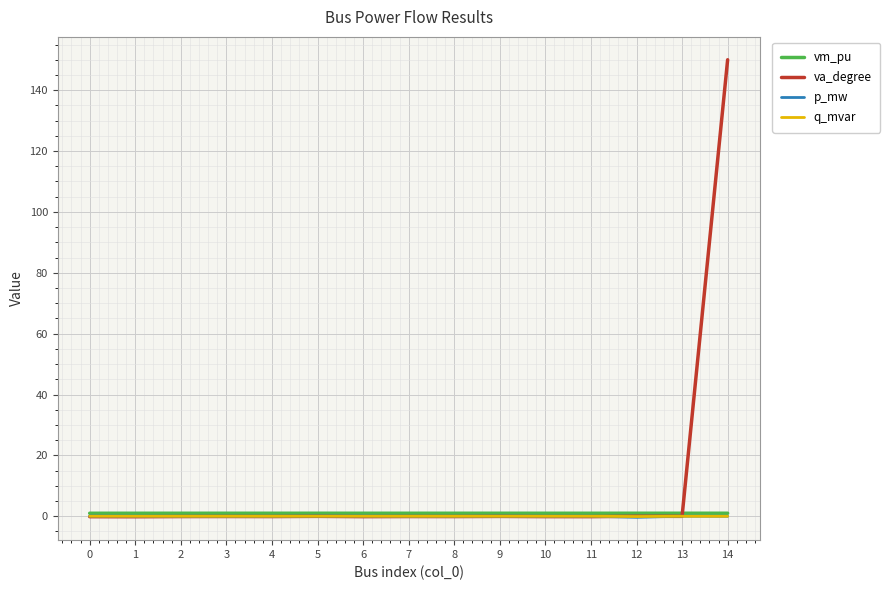

Which series has the widest spread of values?

va_degree